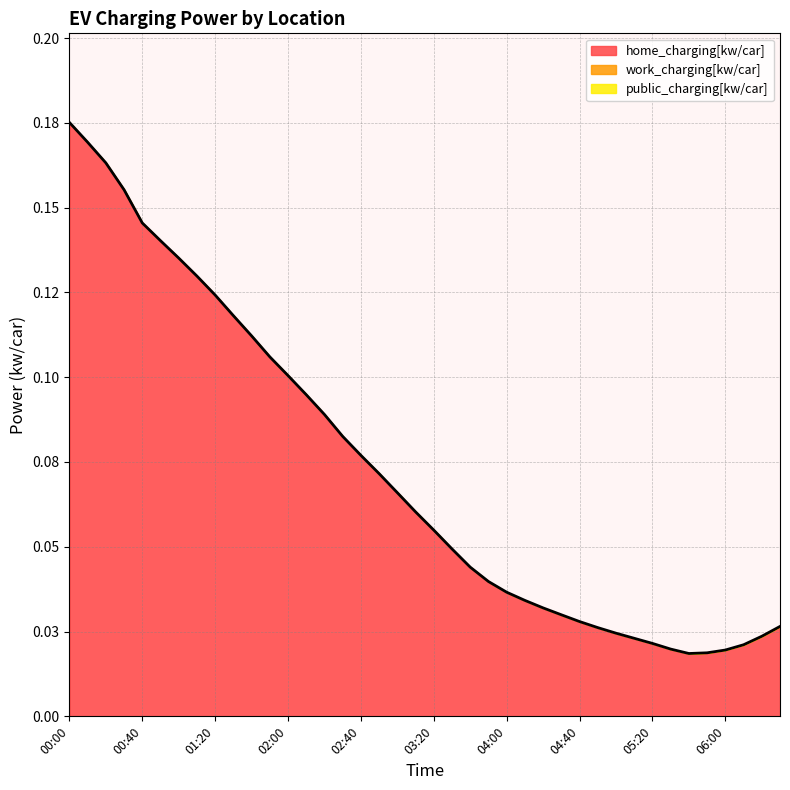

What is the label of the 37th point from the left?

06:00